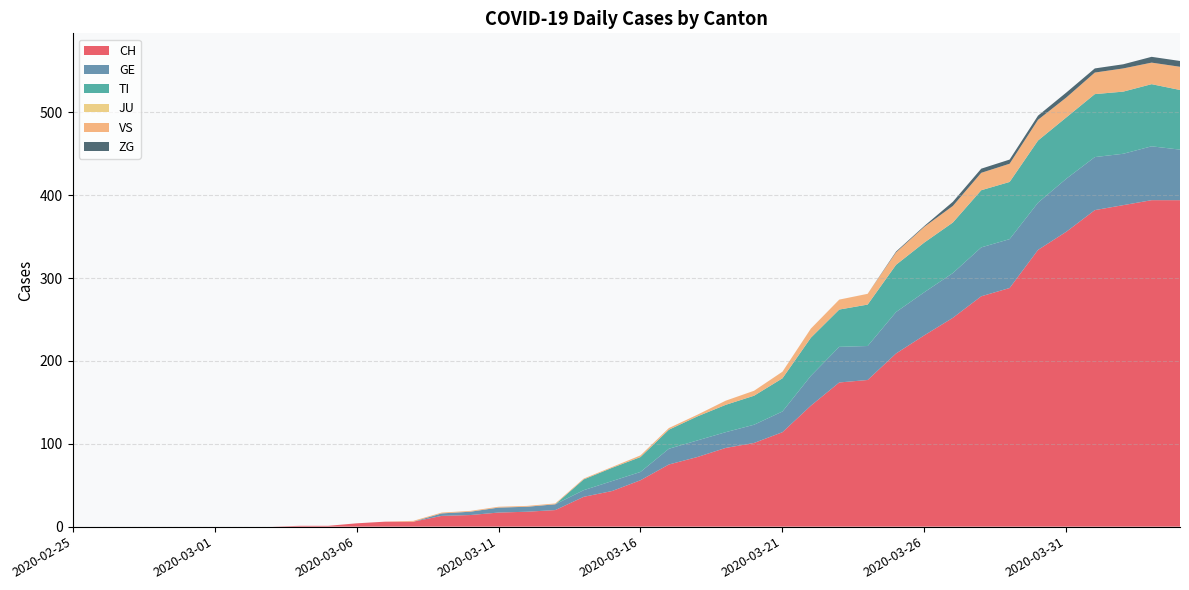

Reading left to right, extract all data points from this chart.

CH: 0	0	0	0	0	0	0	0	1	1	4	6	6	13	14	17	18	20	36	43	56	75	84	95	101	114	146	174	177	209	231	252	278	288	334	356	382	388	394	394
GE: 0	0	0	0	0	0	0	0	0	0	0	0	0	3	4	6	6	7	8	12	10	19	20	19	22	25	36	43	41	50	52	54	59	59	57	64	64	62	65	61
TI: 0	0	0	0	0	0	0	0	0	0	0	0	0	0	0	0	0	0	13	16	18	23	29	33	35	40	46	45	50	57	60	61	69	69	75	74	76	75	75	72
JU: 0	0	0	0	0	0	0	0	0	0	0	0	0	0	0	0	0	0	0	0	0	0	0	0	0	0	0	0	0	0	0	0	0	0	0	0	0	0	0	0
VS: 0	0	0	0	0	0	0	0	0	0	0	0	1	1	1	1	1	1	1	1	2	2	2	5	6	8	11	12	13	15	19	20	21	22	25	24	26	28	26	28
ZG: 0	0	0	0	0	0	0	0	0	0	0	0	0	0	0	0	0	0	0	0	0	0	0	0	0	0	0	0	0	1	1	5	5	5	5	6	5	5	7	7